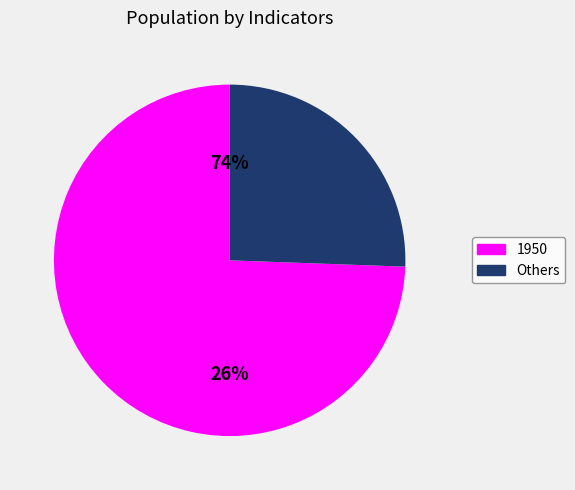

Is there any slice that represents more than half of the pie?

Yes